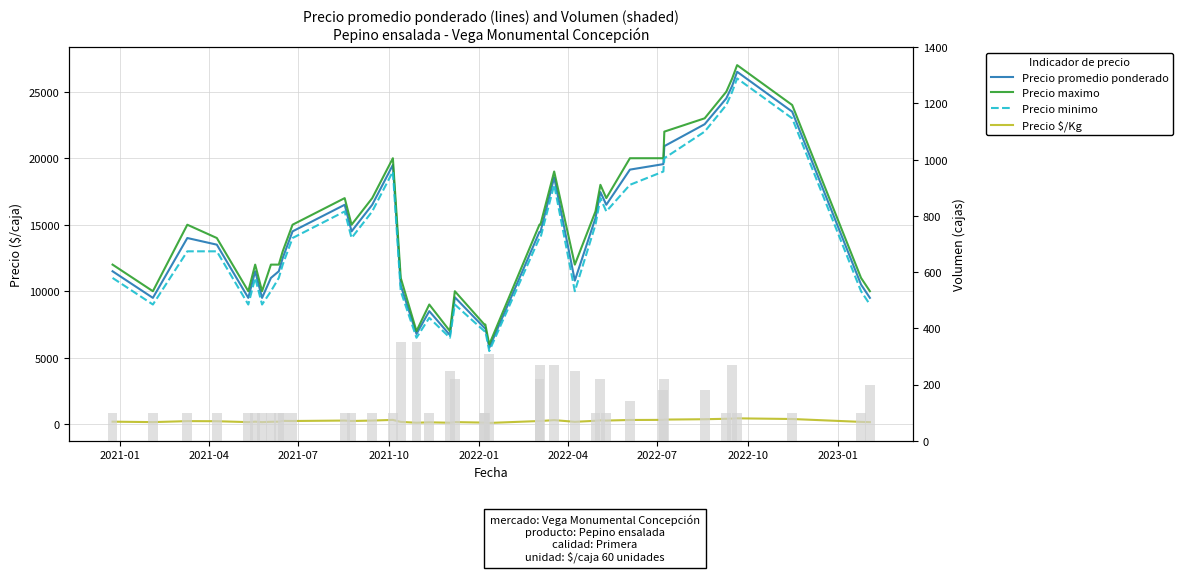

How many values in the Precio $/Kg series are below 241?

20